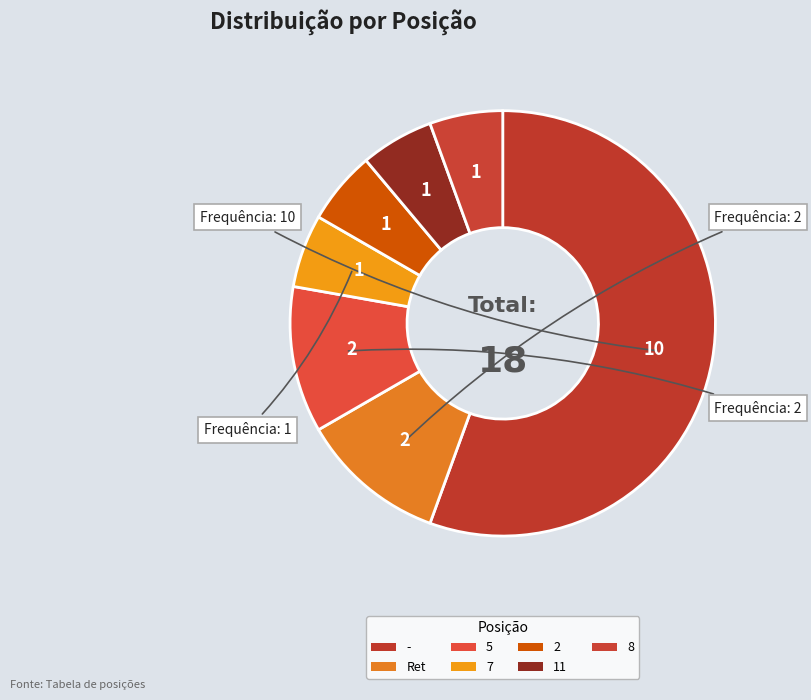

Which slice is the largest?

-